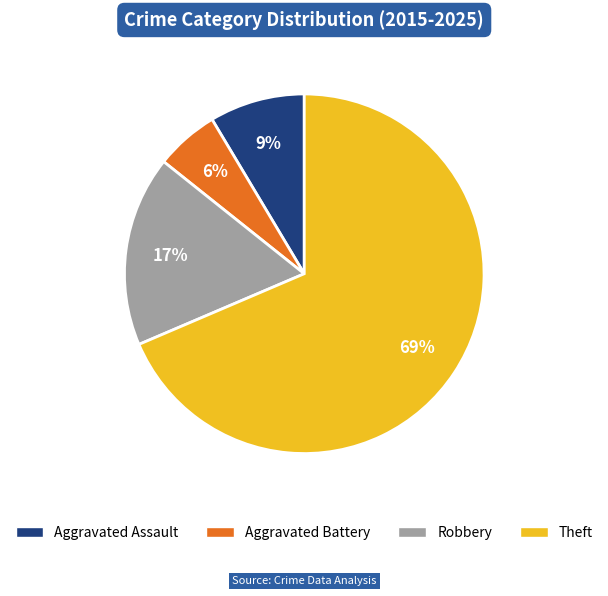

Which slice is the smallest?

Aggravated Battery